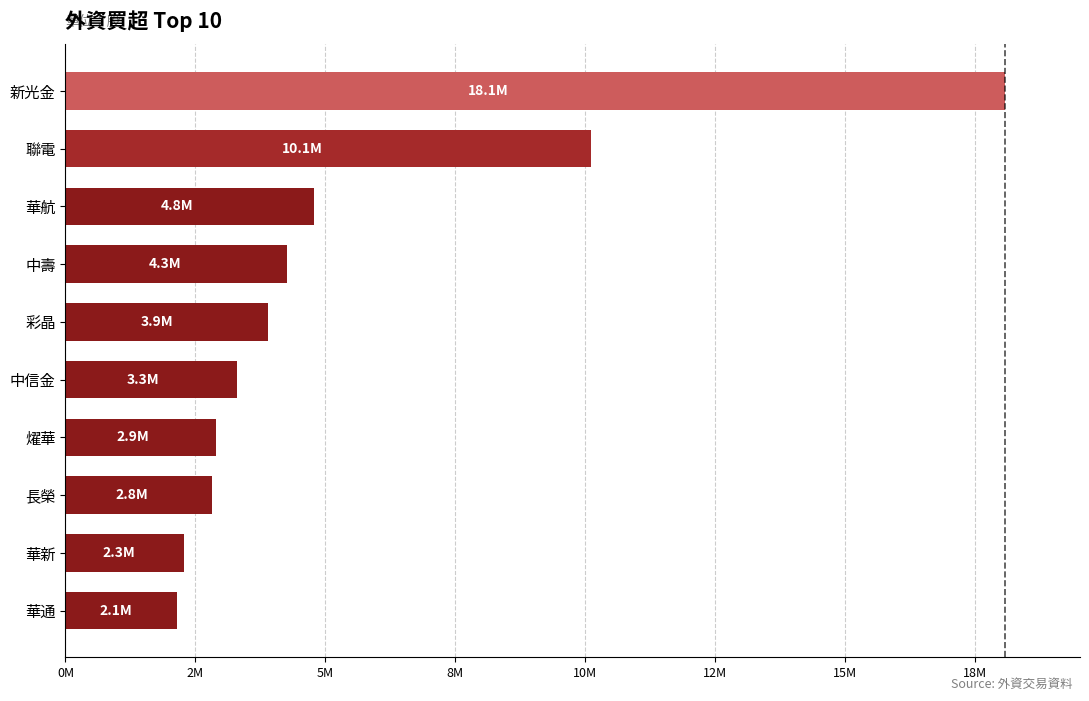

Are the bars horizontal?

Yes